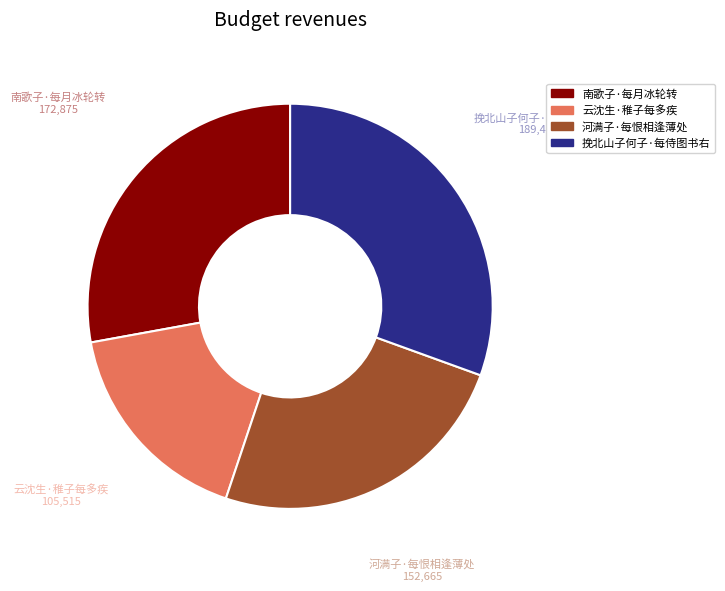

Is it true that 河满子·每恨相逢薄处 is 25% of the pie?

True